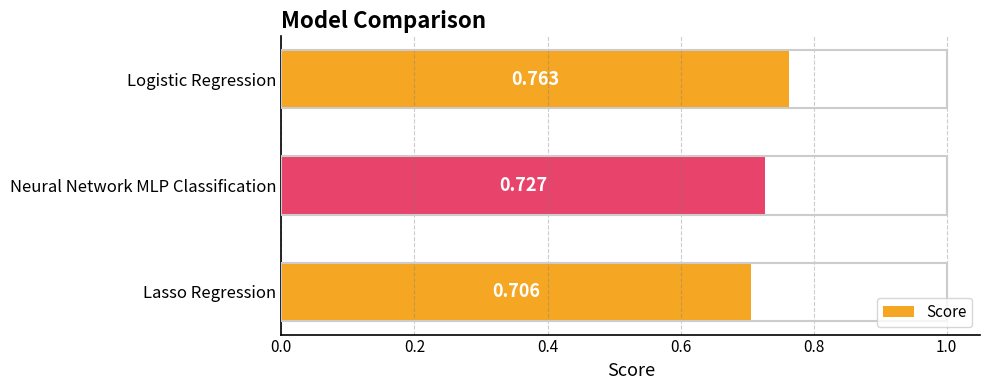

At which category does the chart reach its peak across all series?

Logistic Regression